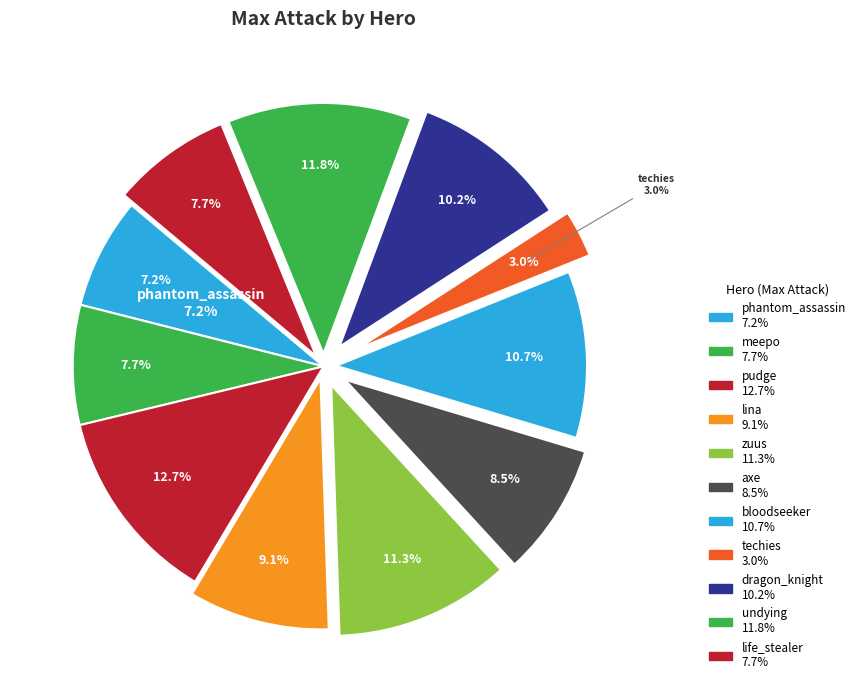

Count the number of slices in the pie.

11